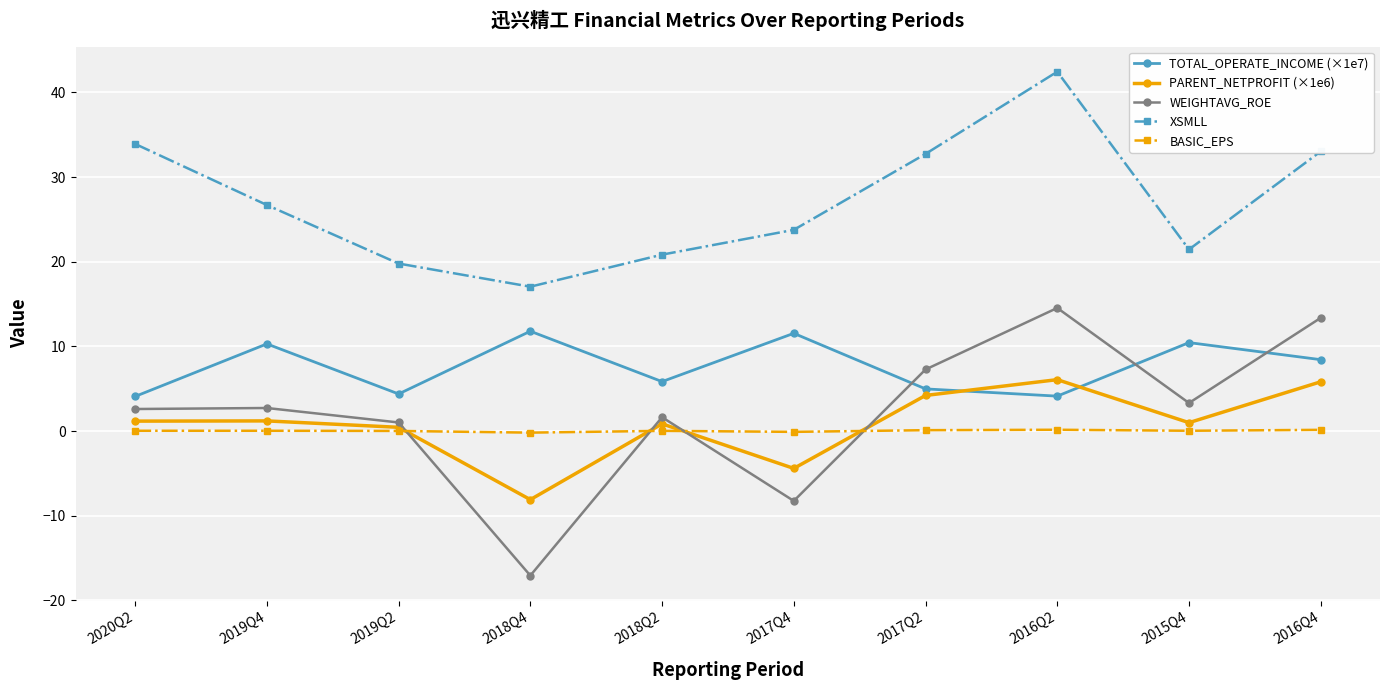

True or false: XSMLL and PARENT_NETPROFIT (×1e6) intersect in this chart.

False